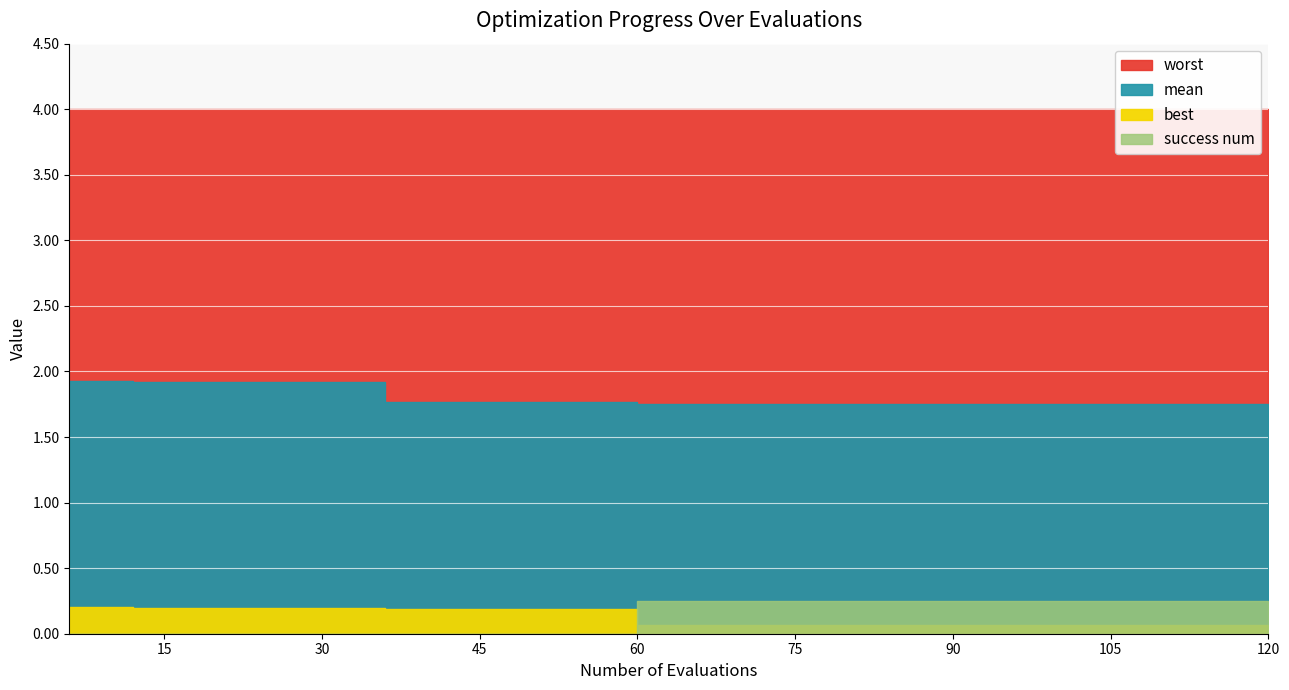

Does the chart display data point markers on the line(s)?

No